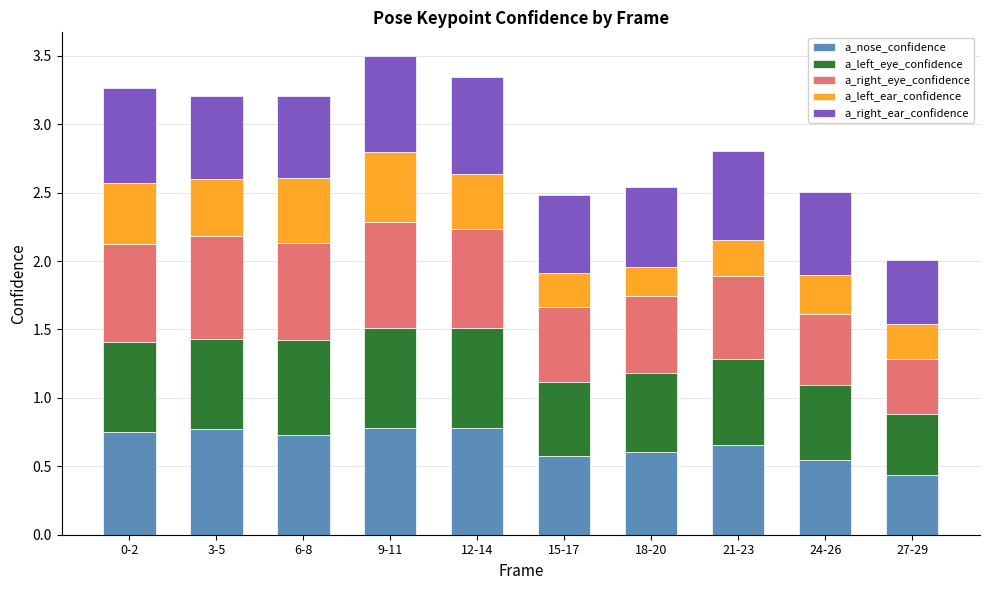

What is the maximum value for a_nose_confidence?

0.8